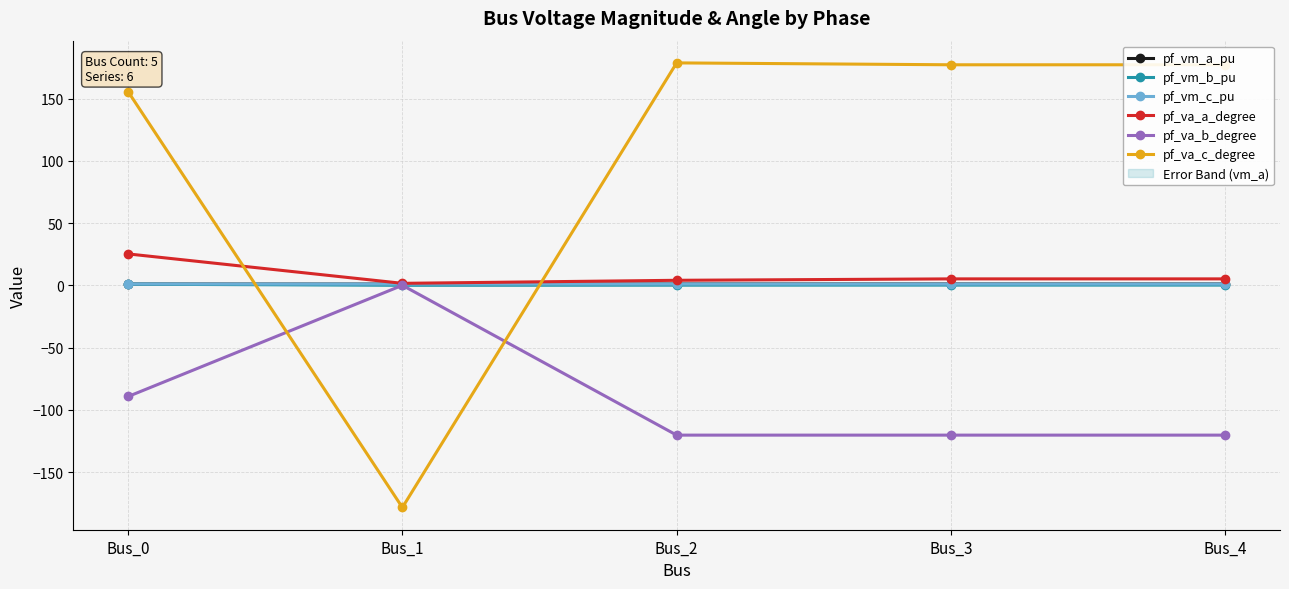

True or false: pf_vm_a_pu and pf_va_a_degree intersect in this chart.

False